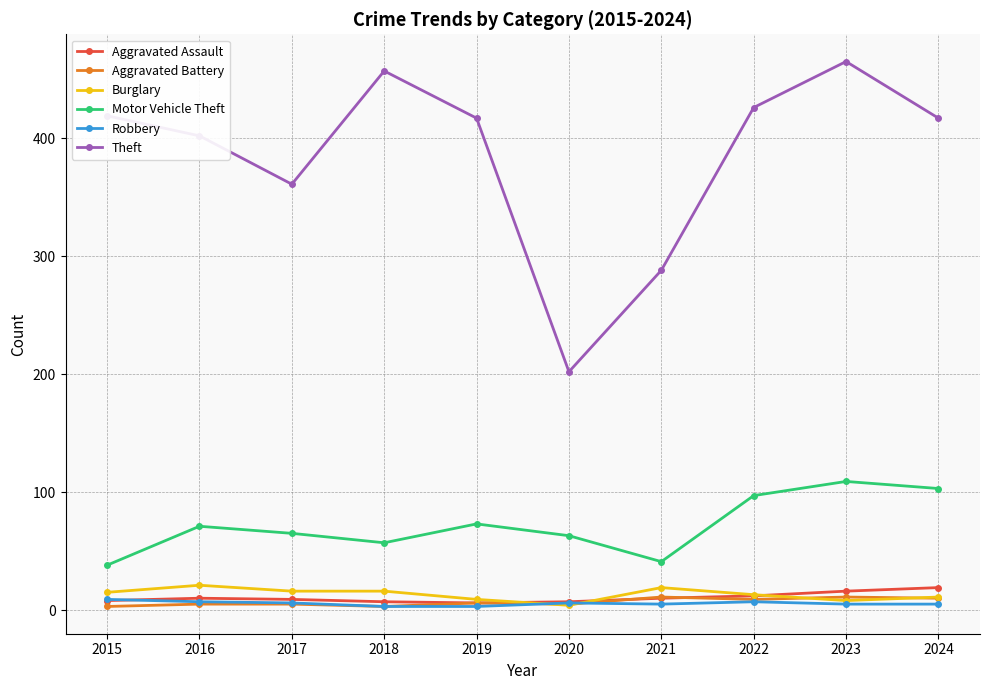

Between 2018 and 2021, which series saw the biggest shift?

Theft